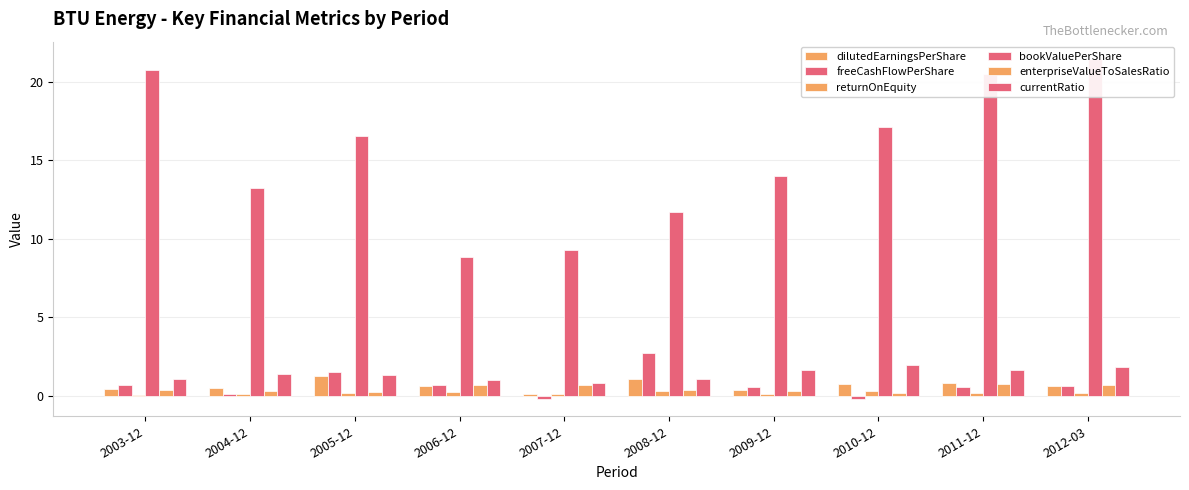

Rank the series at 2009-12 from lowest to highest value.

returnOnEquity, enterpriseValueToSalesRatio, dilutedEarningsPerShare, freeCashFlowPerShare, currentRatio, bookValuePerShare